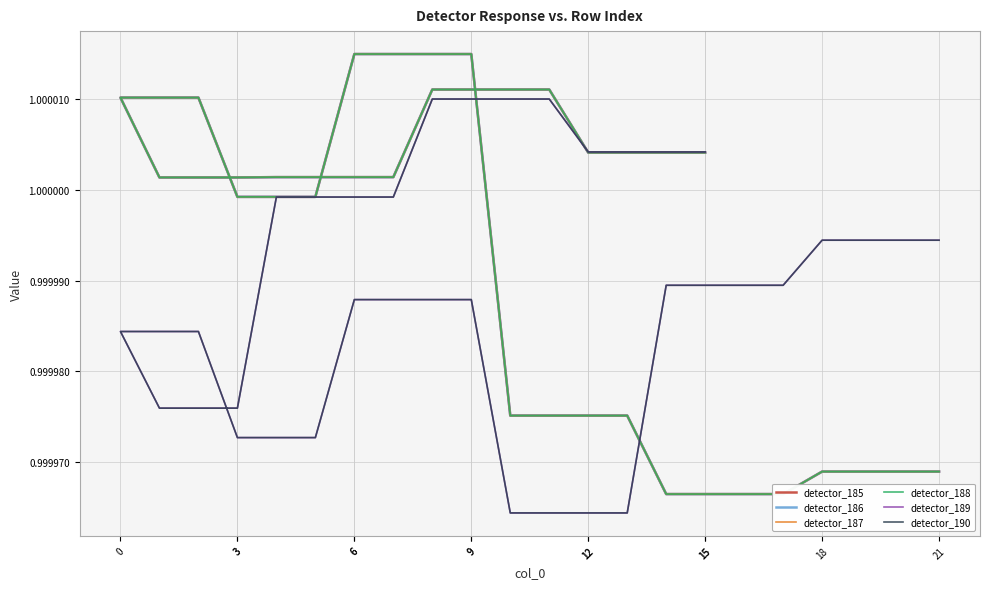

Which series has the largest total across all categories?

detector_185